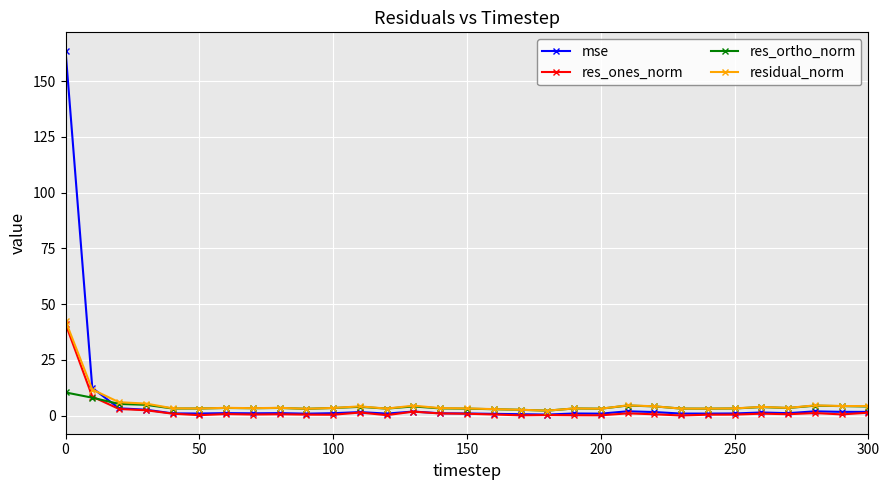

Which series has the largest range (max minus min)?

mse